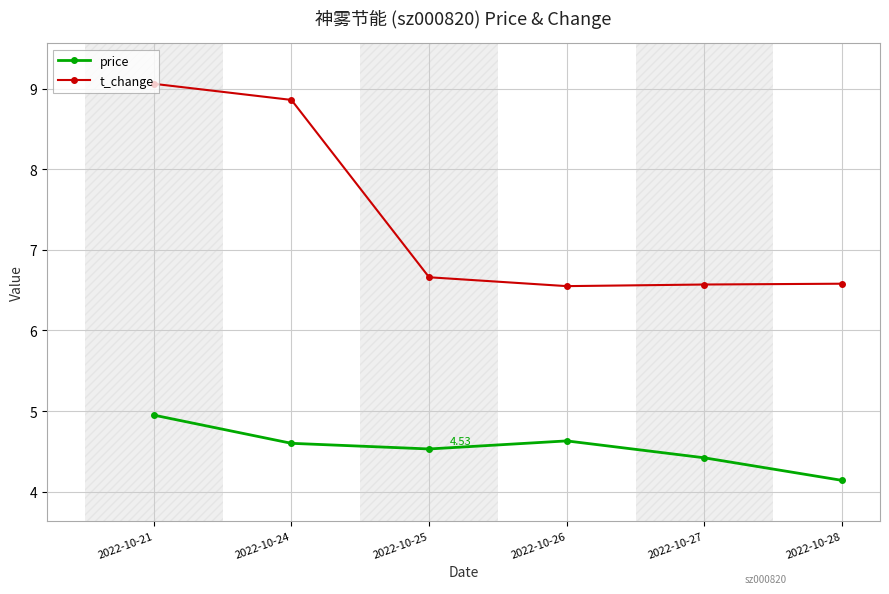

Which series has the widest spread of values?

t_change